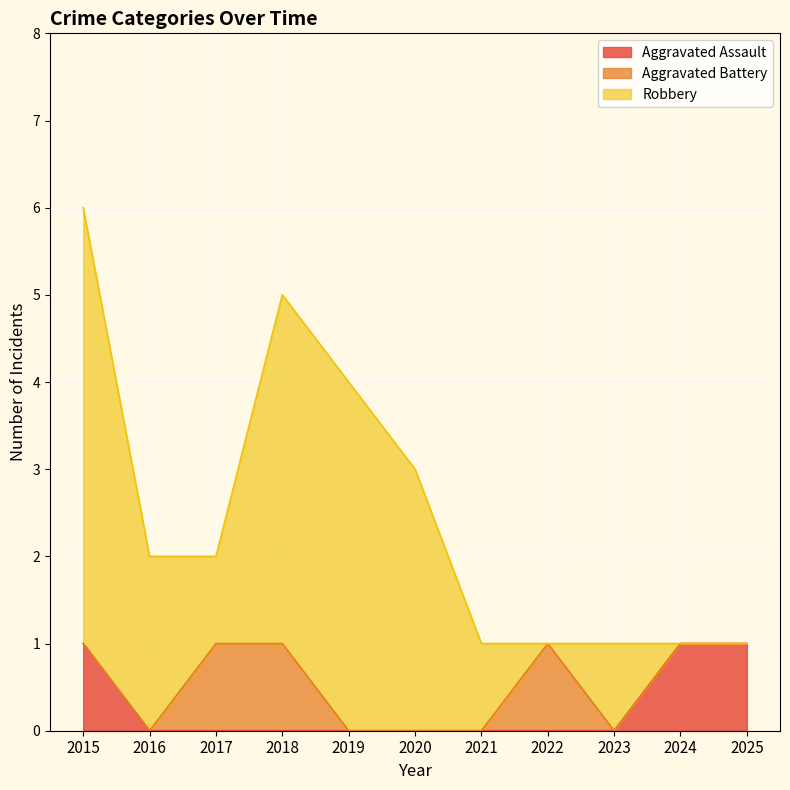

How many lines are shown in the chart?

3